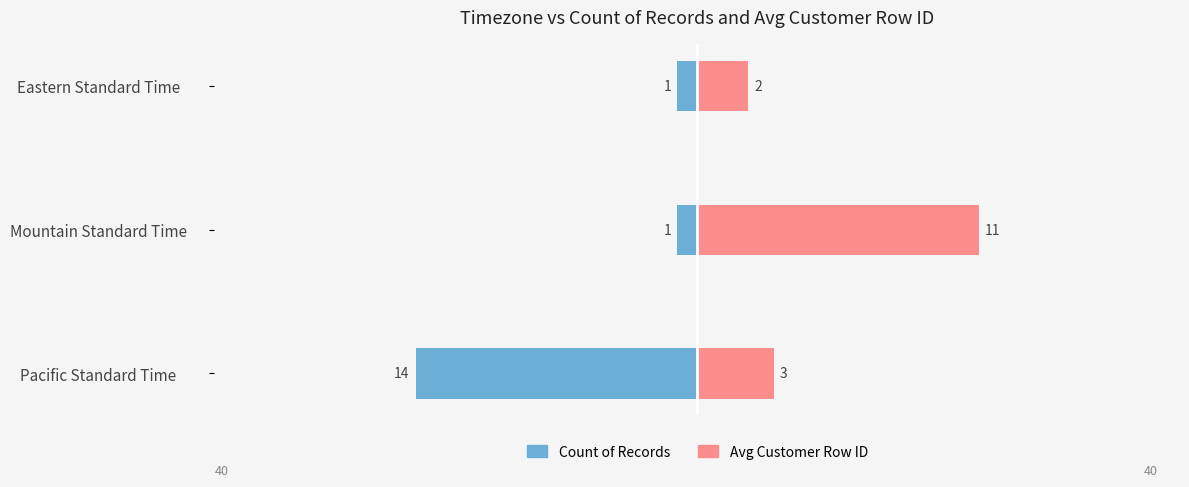

At how many categories does at least one series exceed 6?

2